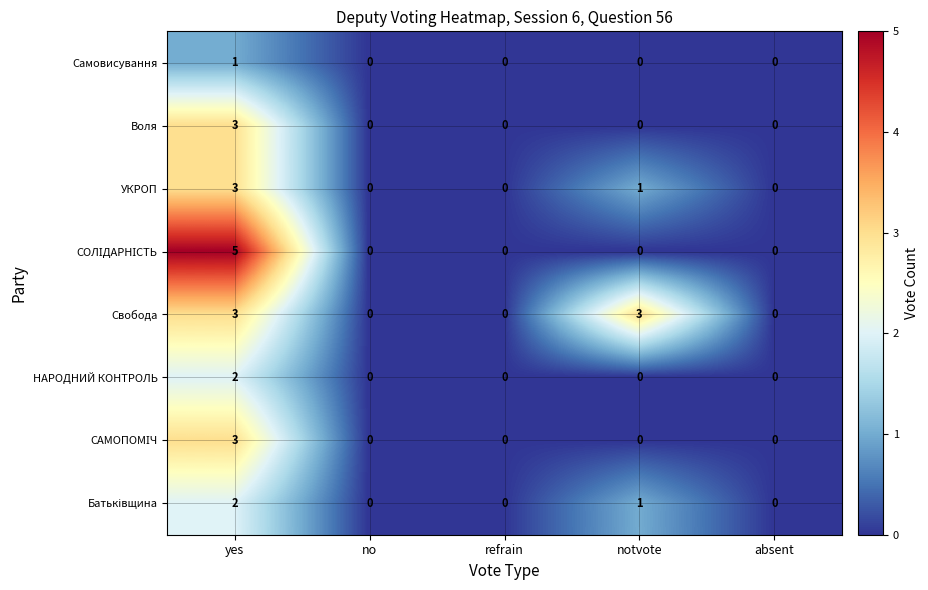

The value of Самовисування at yes is 1. True or false?

True